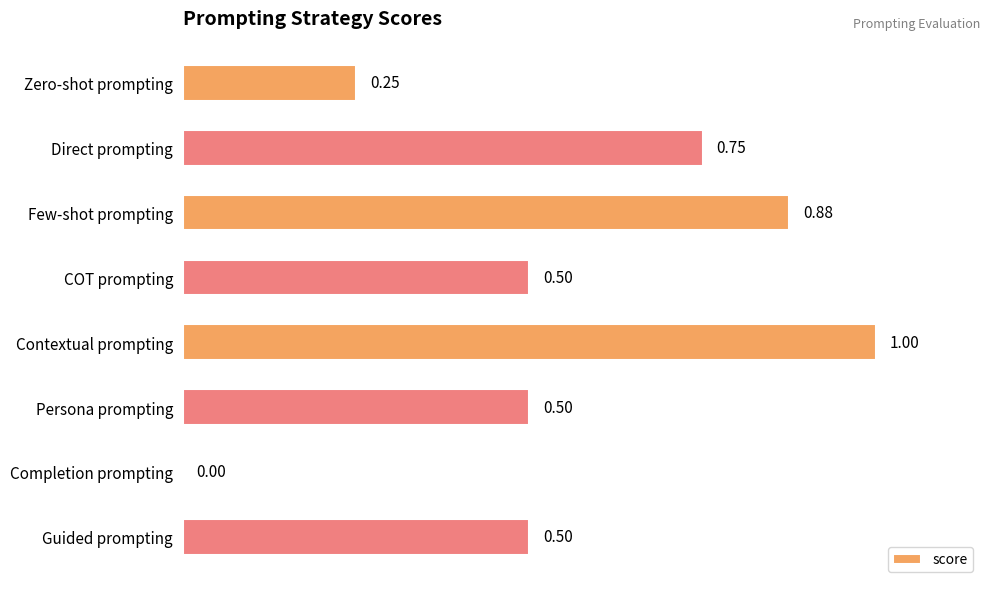

What is the greatest value displayed?

1.0